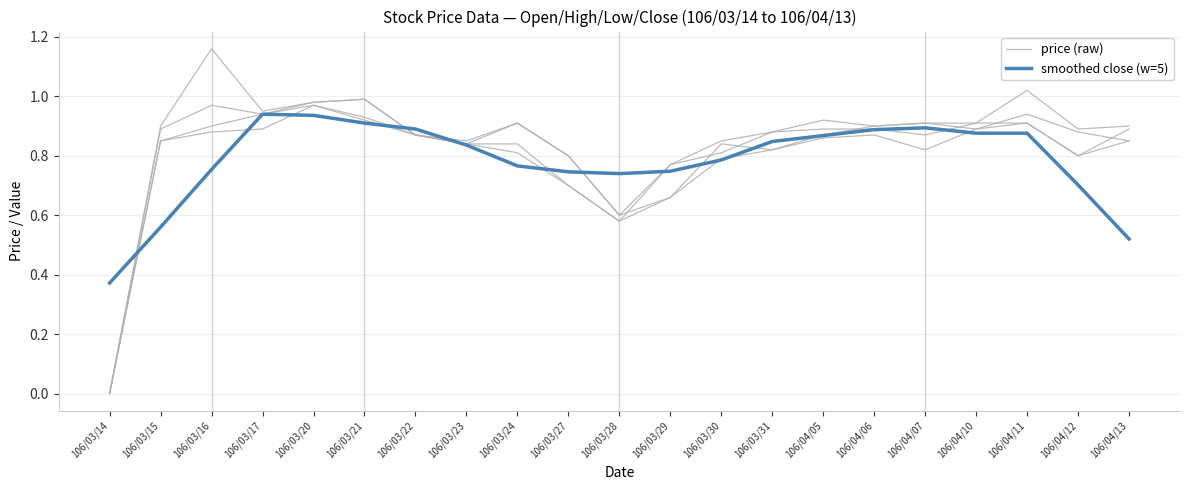

What is the difference between the maximum and minimum values in the price (raw) series?

1.0